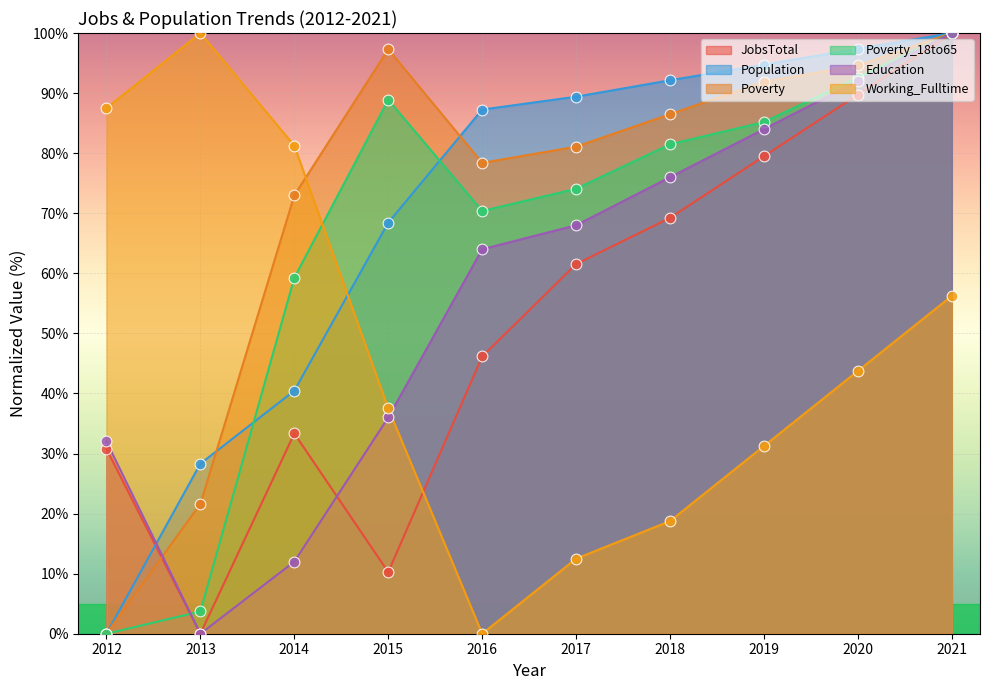

Which series contains the lowest Y value?

JobsTotal